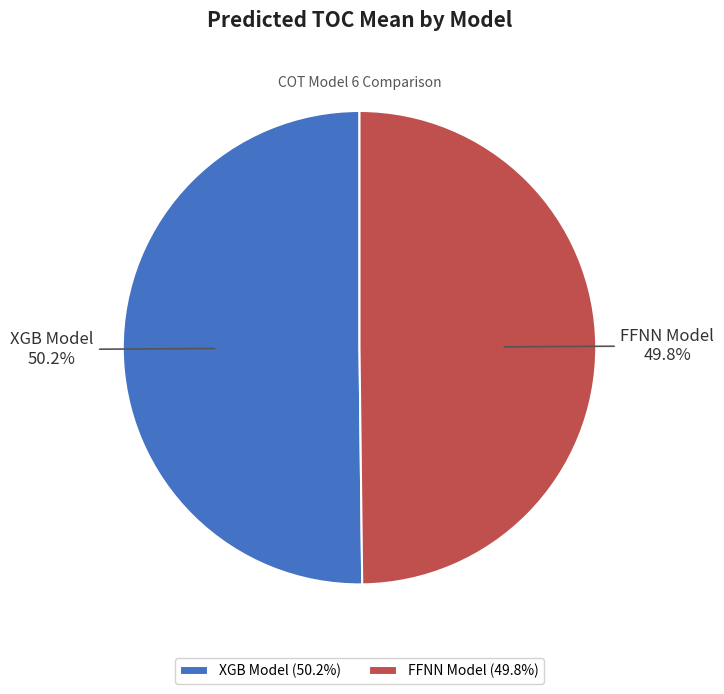

What is the total percentage of FFNN Model and XGB Model?

100.0%